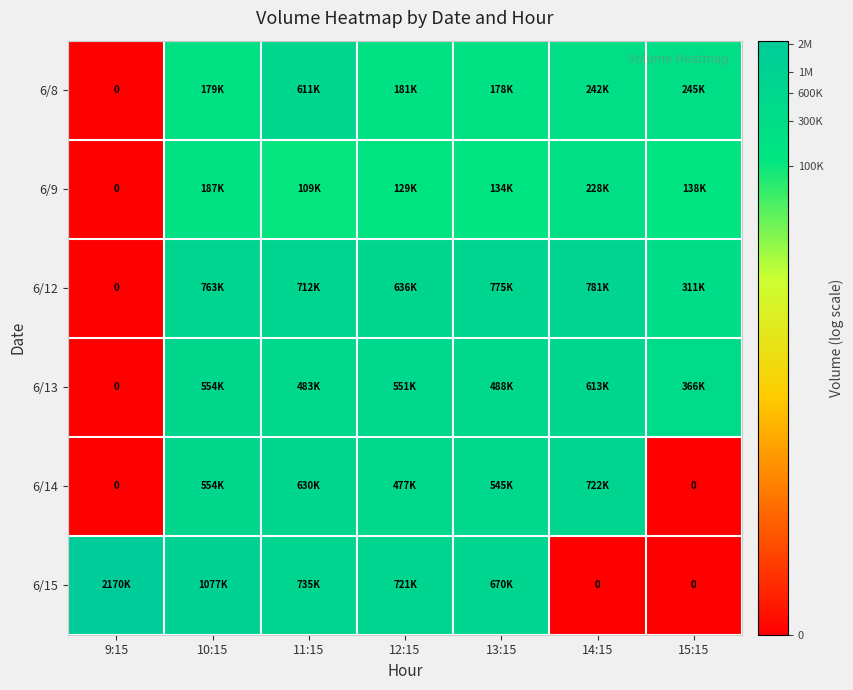

At 12:15, list the series in order from largest to smallest.

6/15, 6/12, 6/13, 6/14, 6/8, 6/9